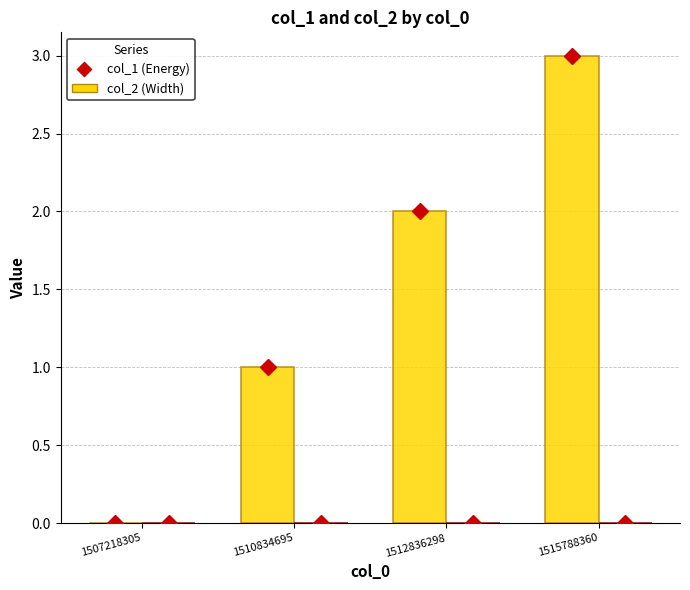

How many data points does each series have?

4